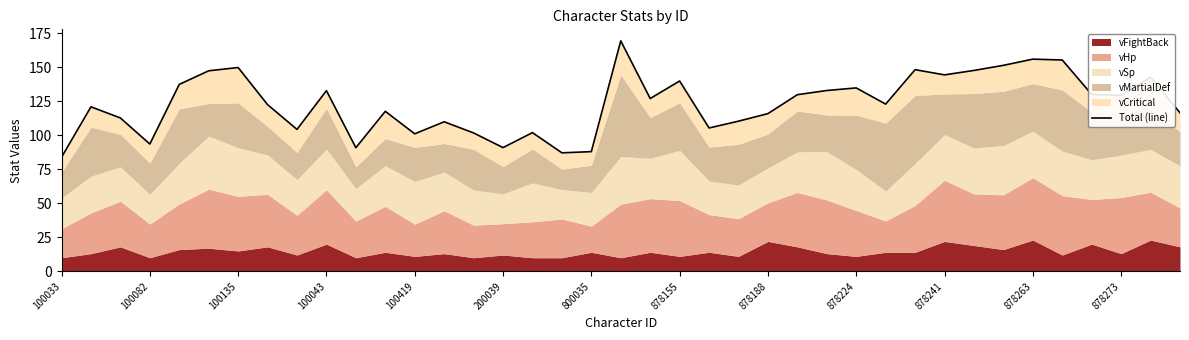

Between 878155 and 100043, which is larger?

878155